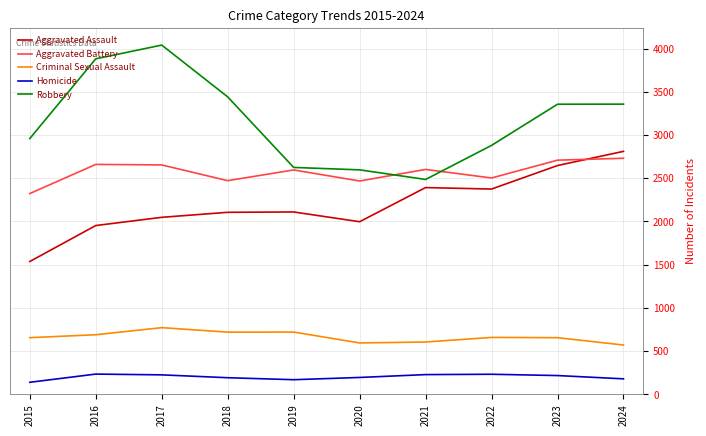

In Criminal Sexual Assault, how many points are higher than both neighbors (excluding endpoints)?

3